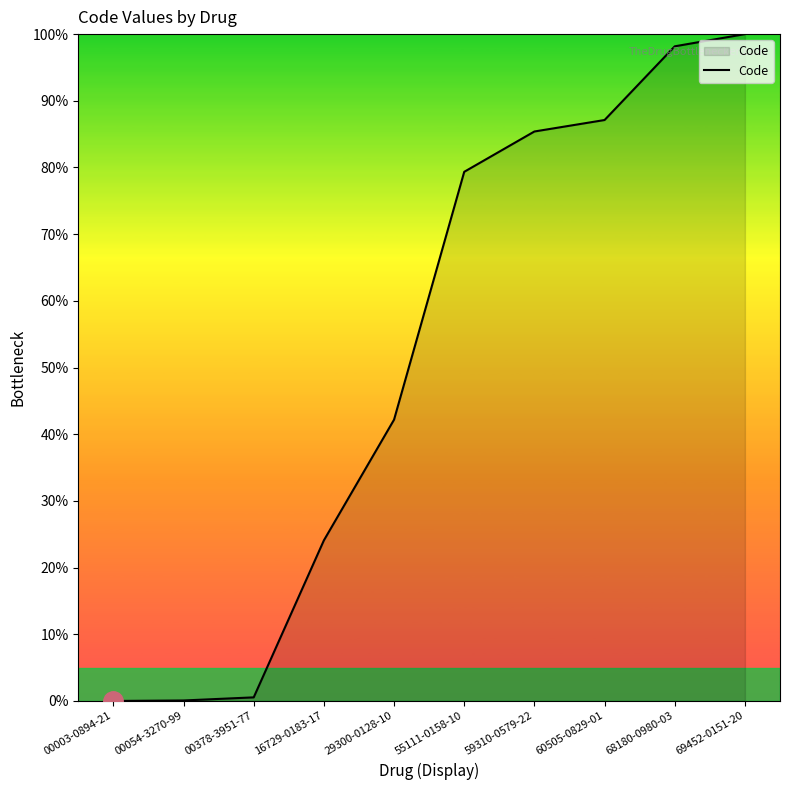

What is the difference between the second highest and second lowest values?

98.1